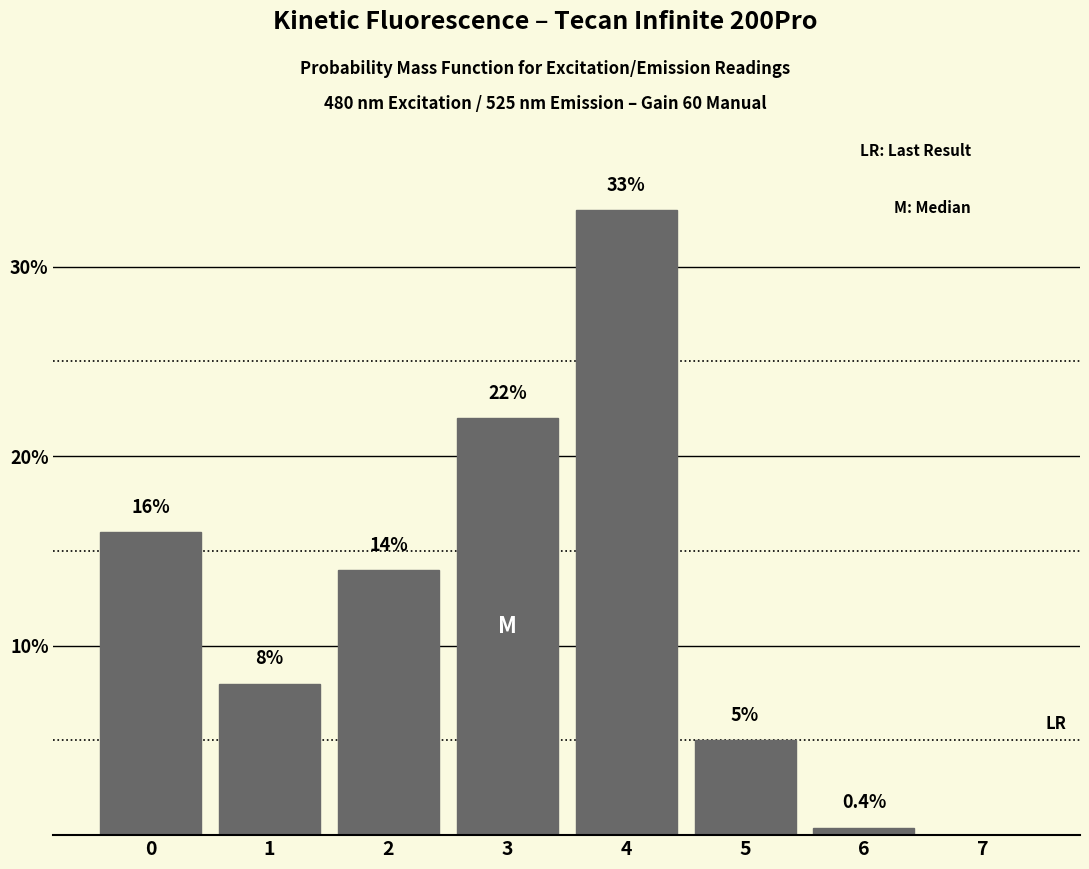

Reading left to right, list all the values displayed in this chart.

0=16.0	1=8.0	2=14.0	3=22.0	4=33.0	5=5.0	6=0.4	7=0.0